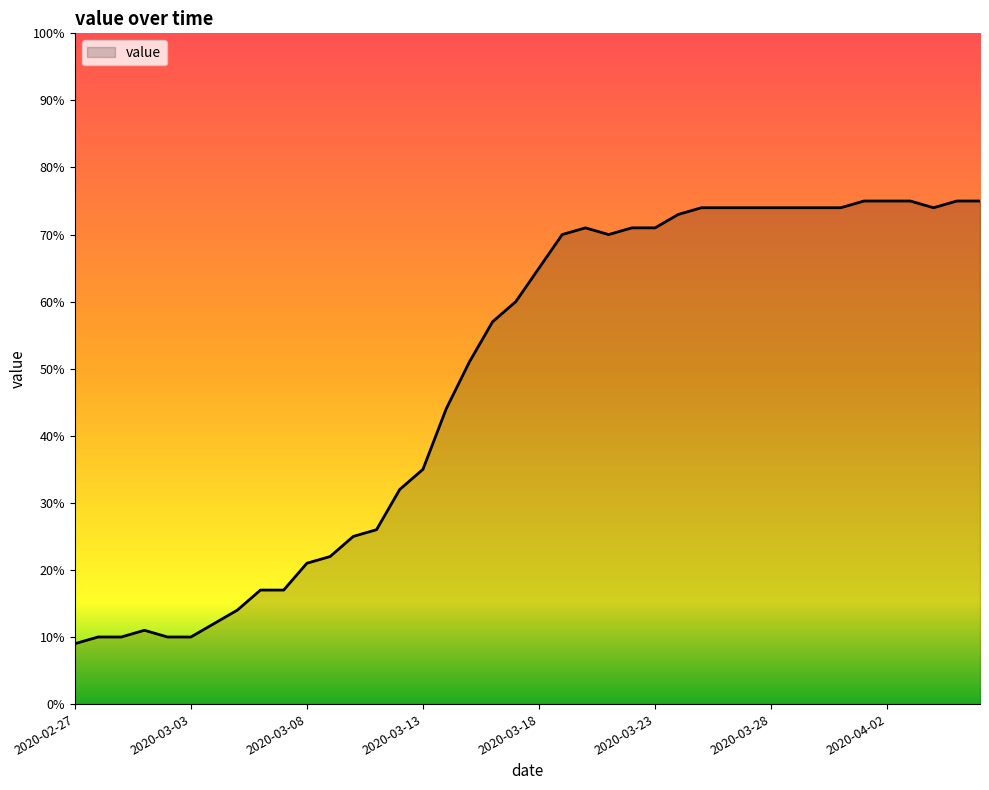

What is the difference between the maximum and minimum values?

66